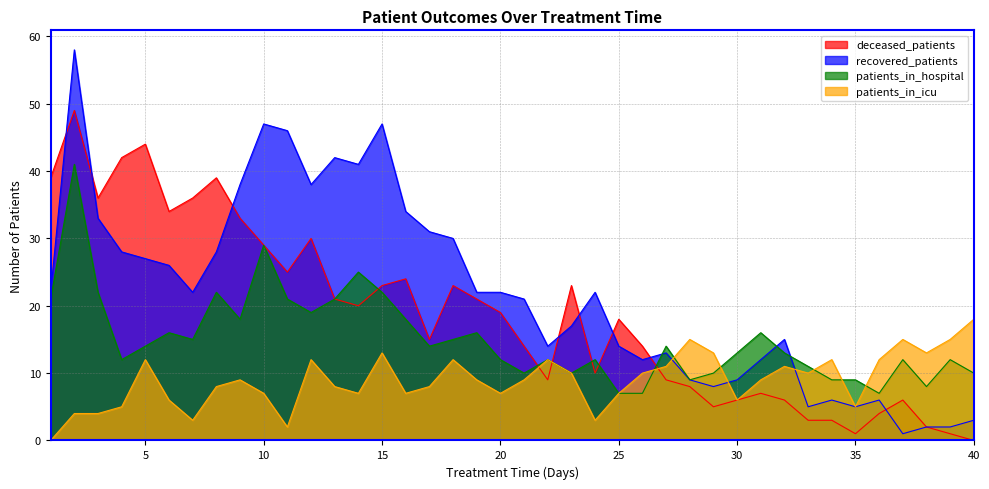

What is the difference between the highest and lowest values at 21?

12